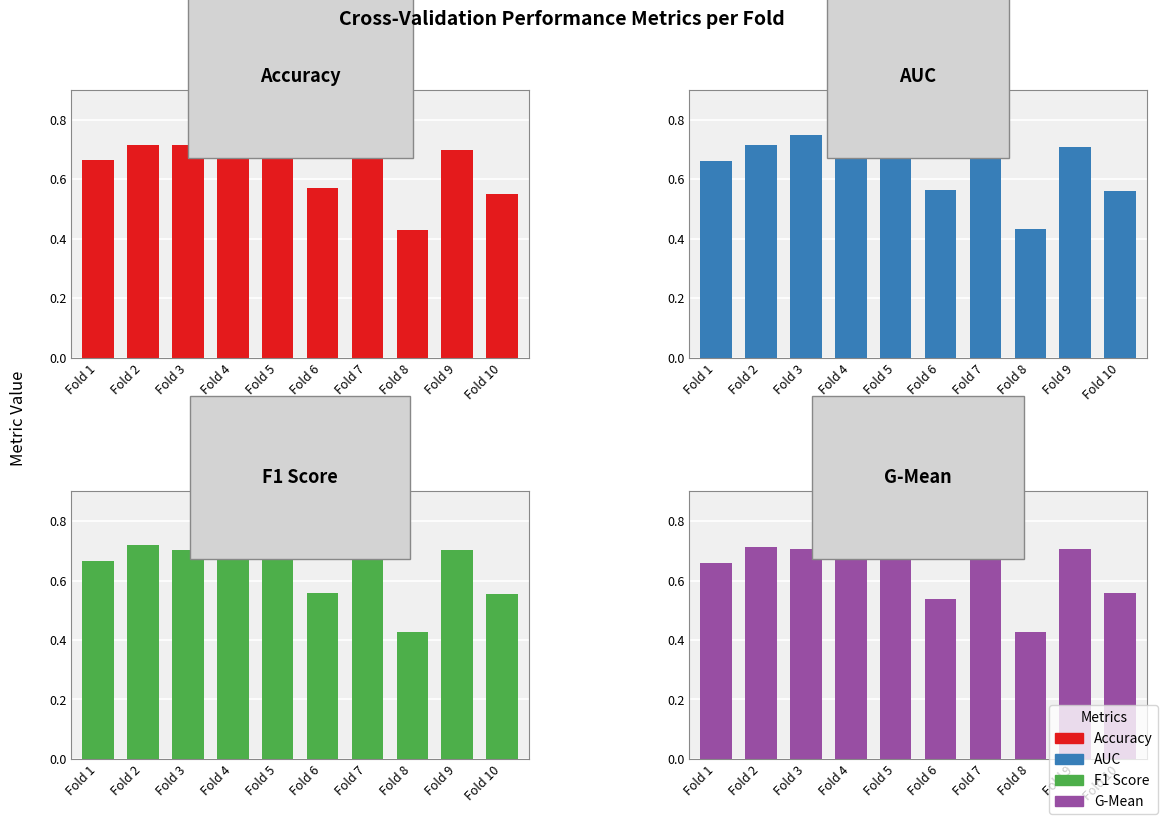

What is the value of the g_mean bar at the 10th from the left?

0.6